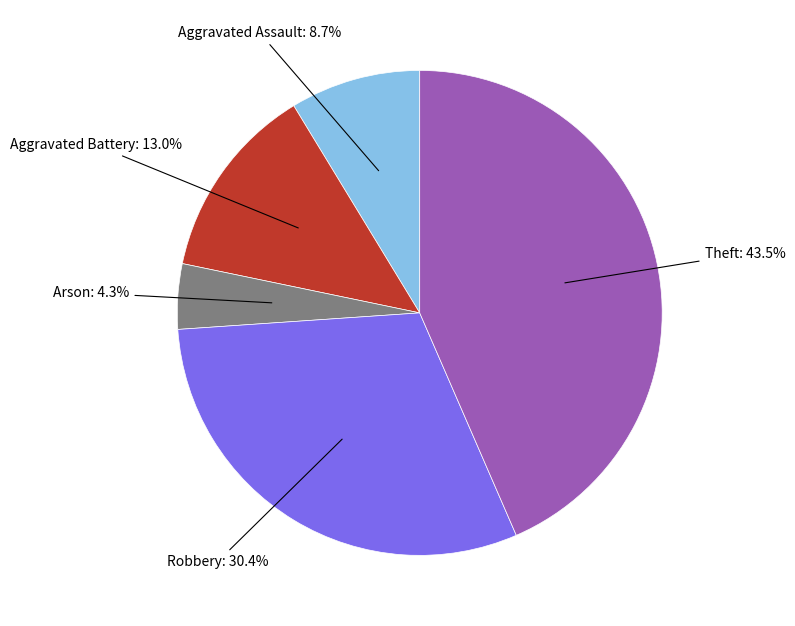

Does any single category account for the majority?

No